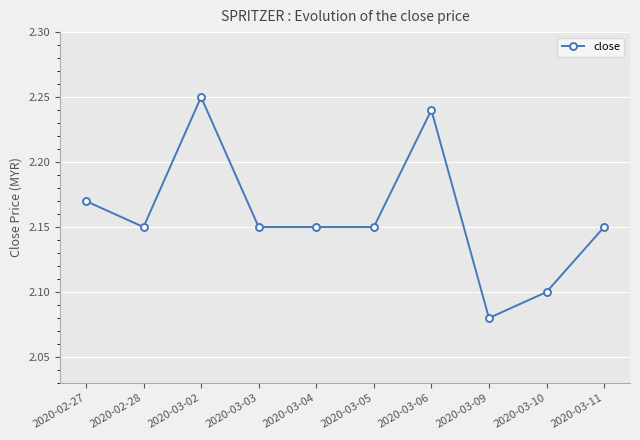

At which category does the chart reach its peak across all series?

2020-03-02